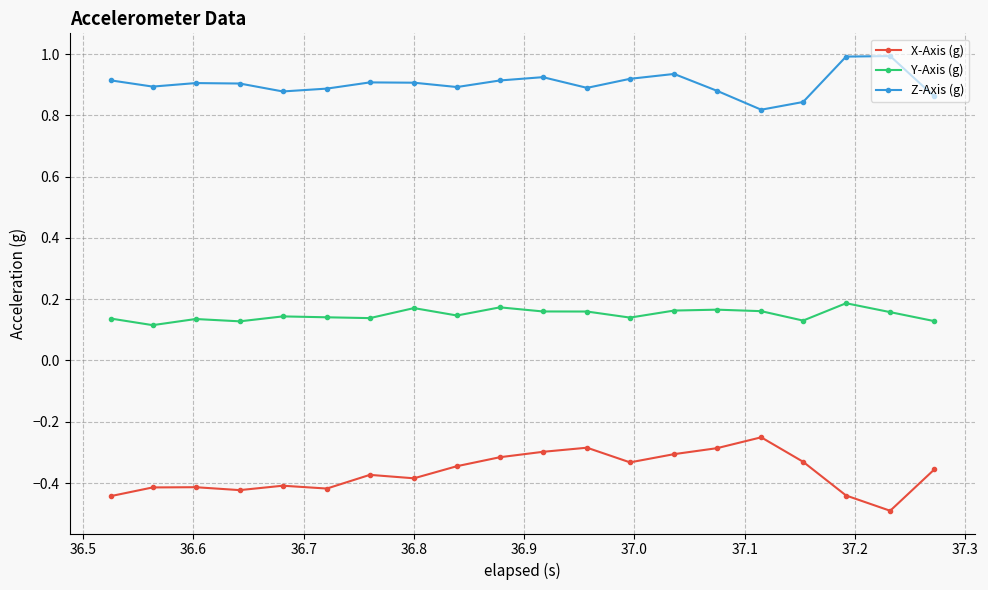

True or false: Y-Axis (g) has more than 1 interior local peaks.

True